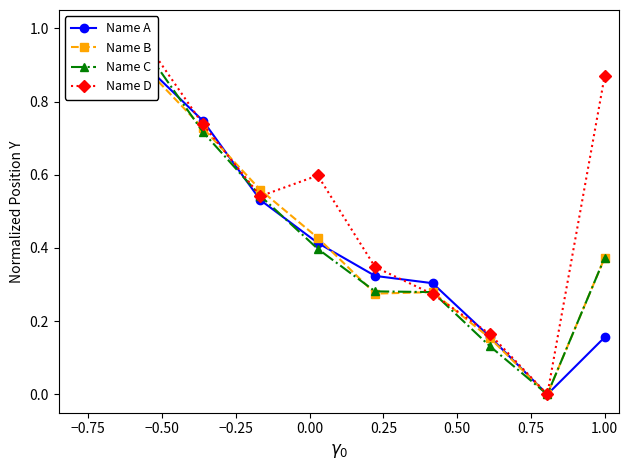

True or false: Name C has more than 2 interior local peaks.

False